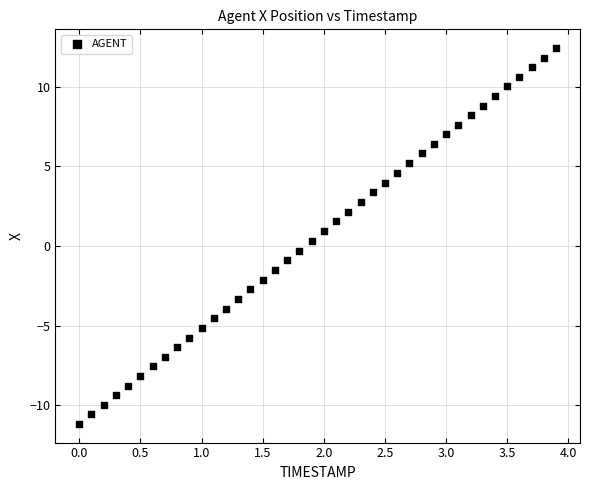

What is the range of X values (max minus min)?

3.9